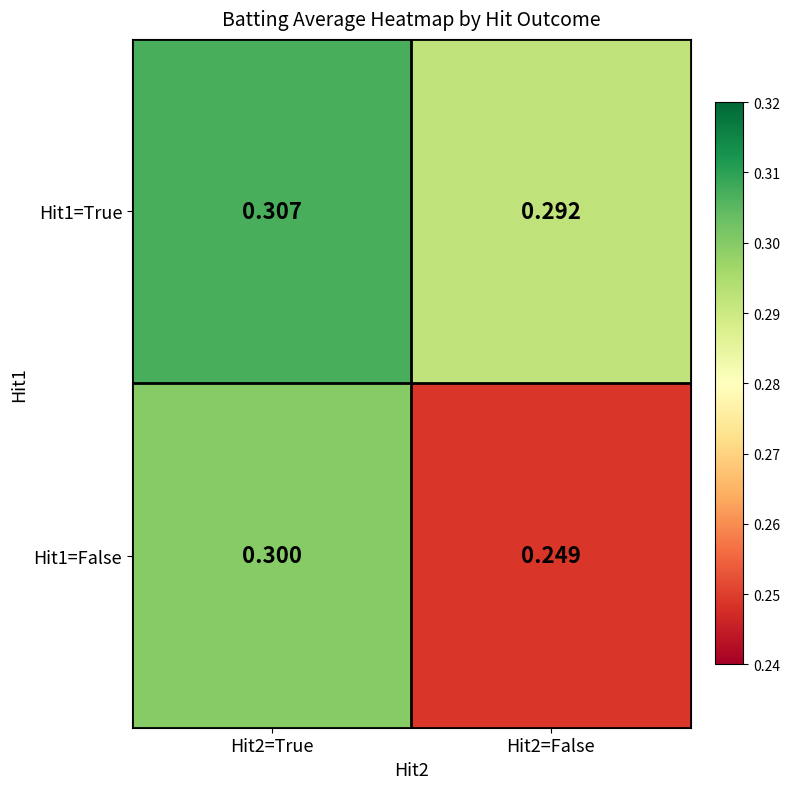

Is the value of Hit1=False at Hit2=False greater than the value of Hit1=True at Hit2=True?

No